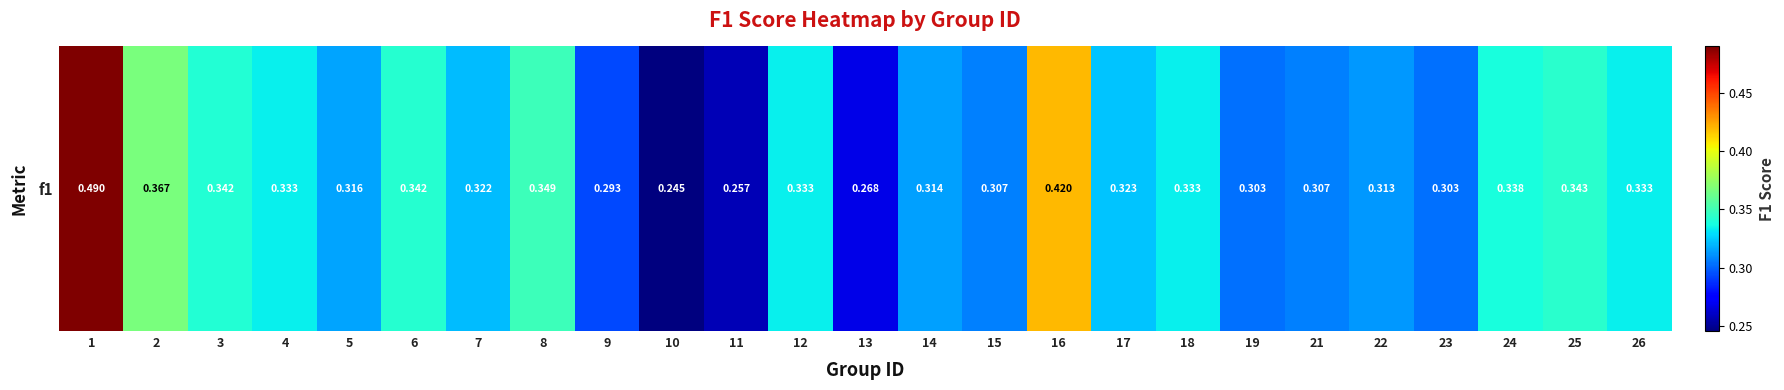

The value at 6 is 0.1. True or false?

False